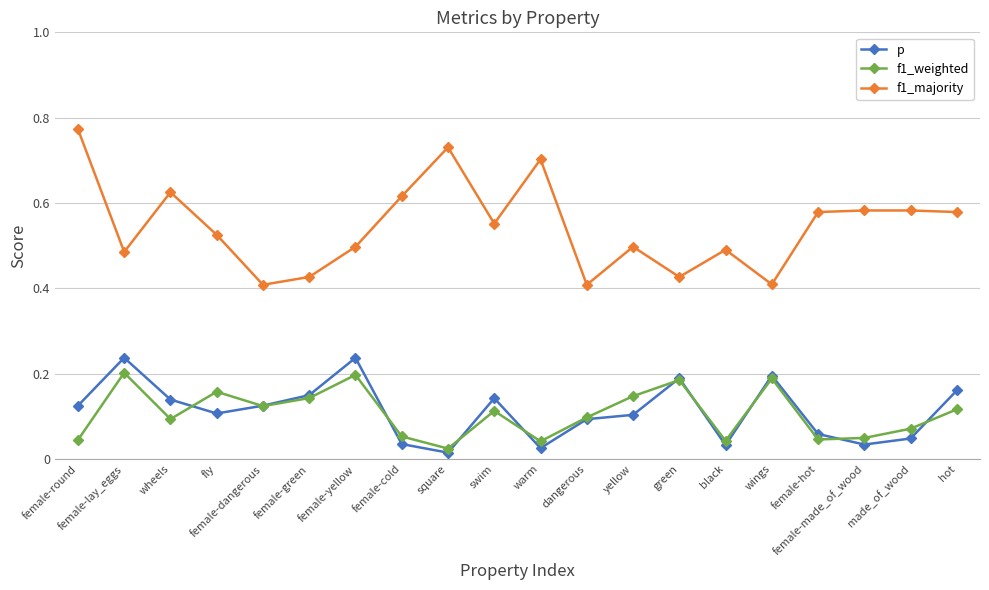

The value of f1_majority at female-green is 0.4. True or false?

True